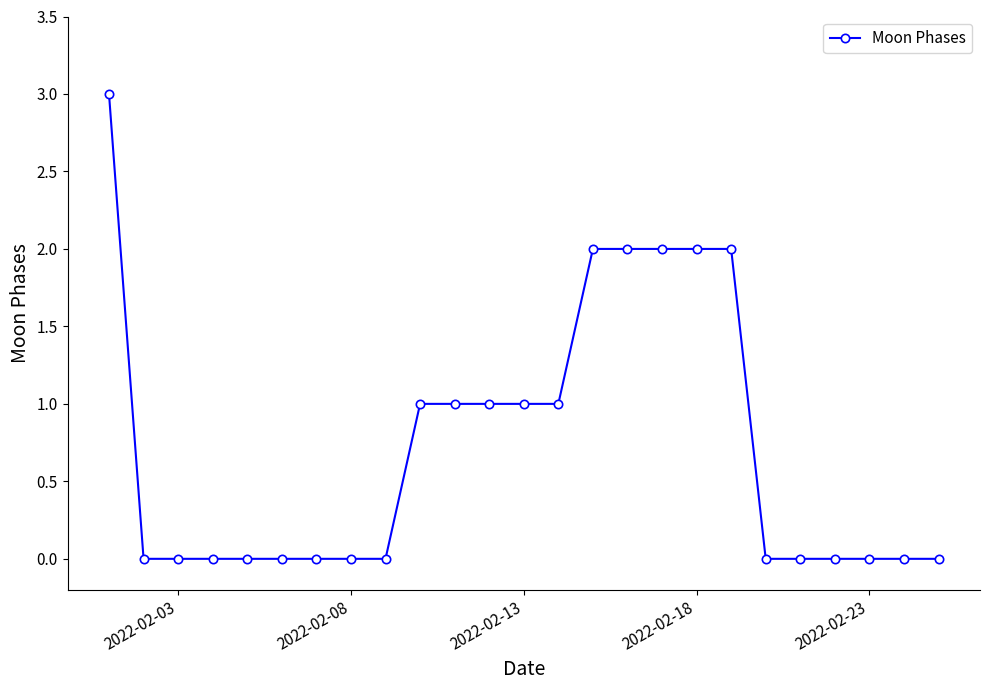

What is the sum of all values?

18